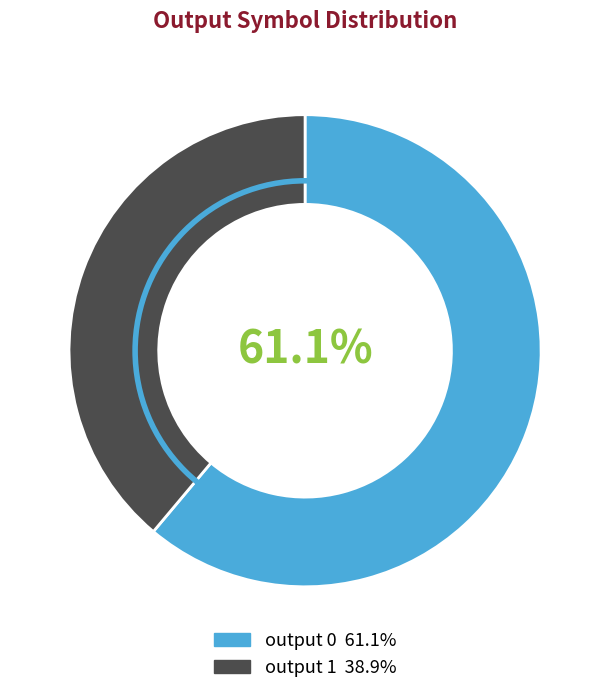

Is there any slice that represents more than half of the pie?

Yes